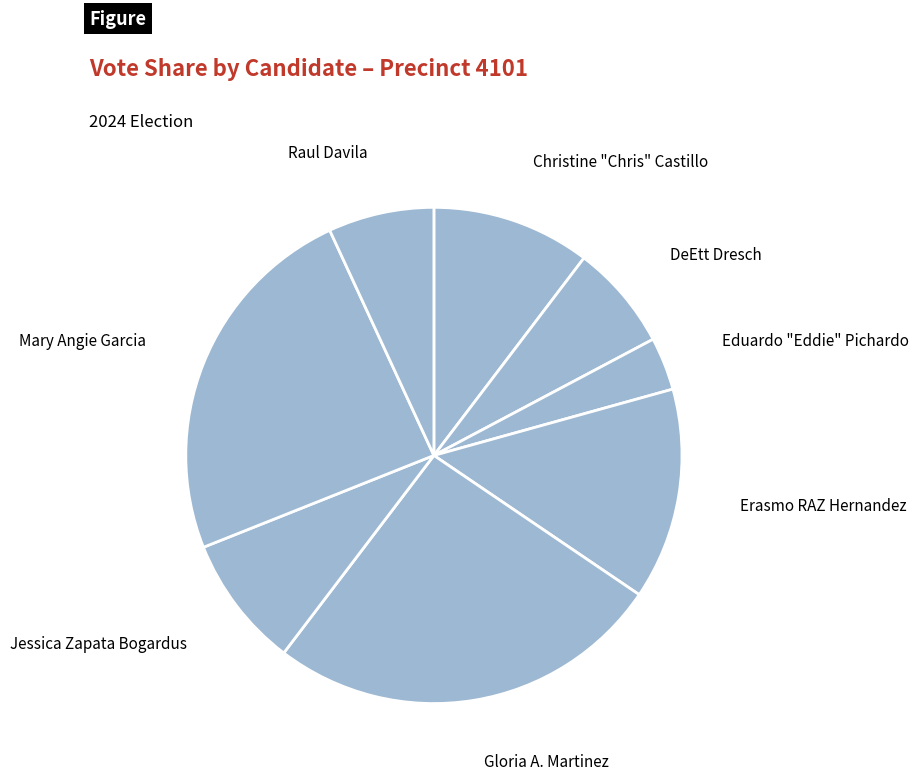

Which category has the biggest portion of the pie?

Gloria A. Martinez